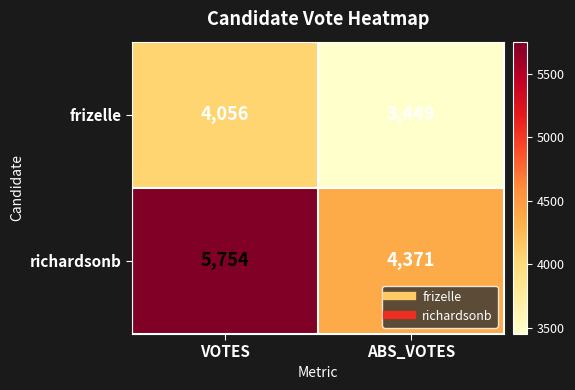

Is it true that frizelle equals 4056 at VOTES?

True